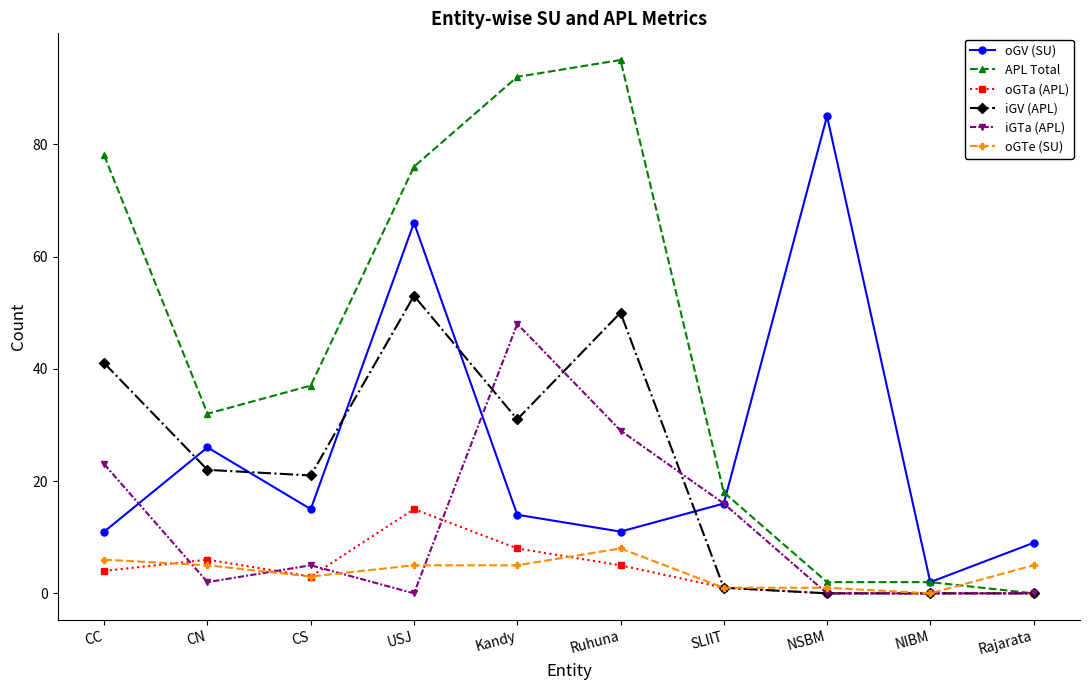

Rank the series at Ruhuna from lowest to highest value.

oGTa (APL), oGTe (SU), oGV (SU), iGTa (APL), iGV (APL), APL Total